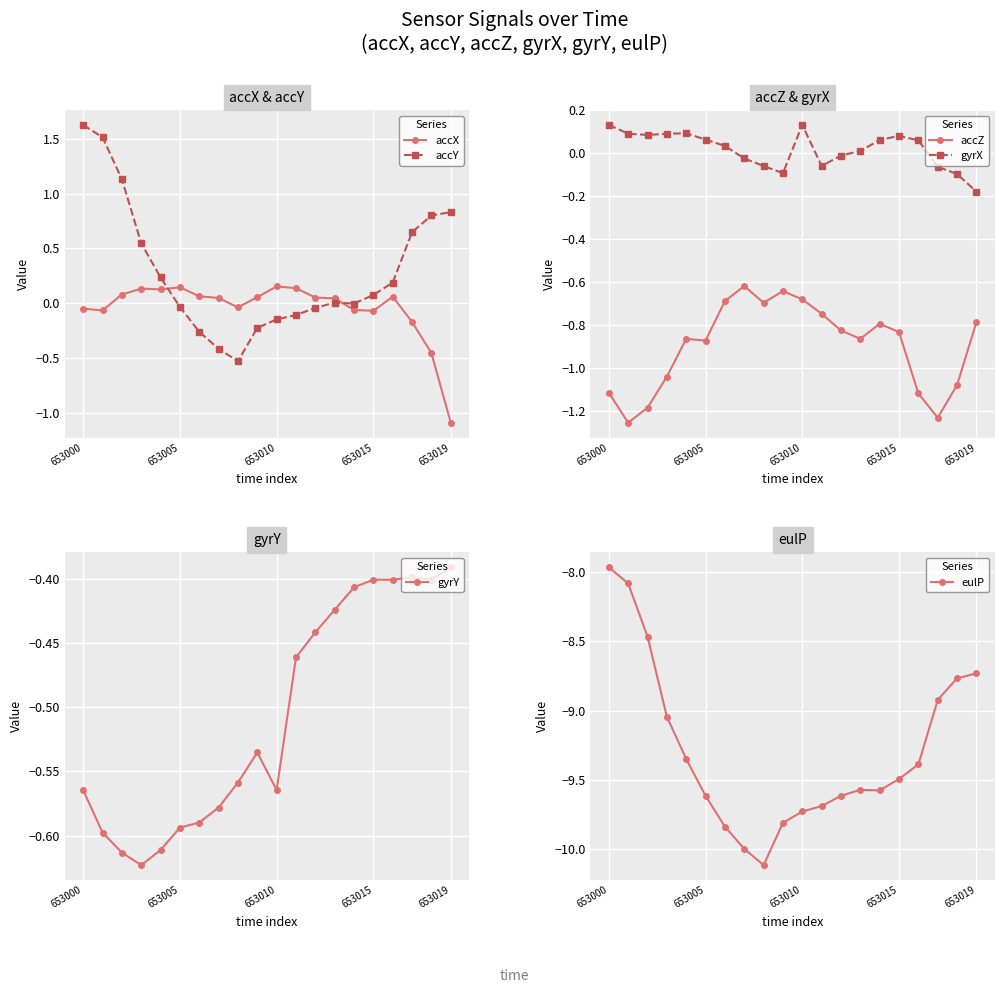

The accY series shows -0.2 at 11. True or false?

False